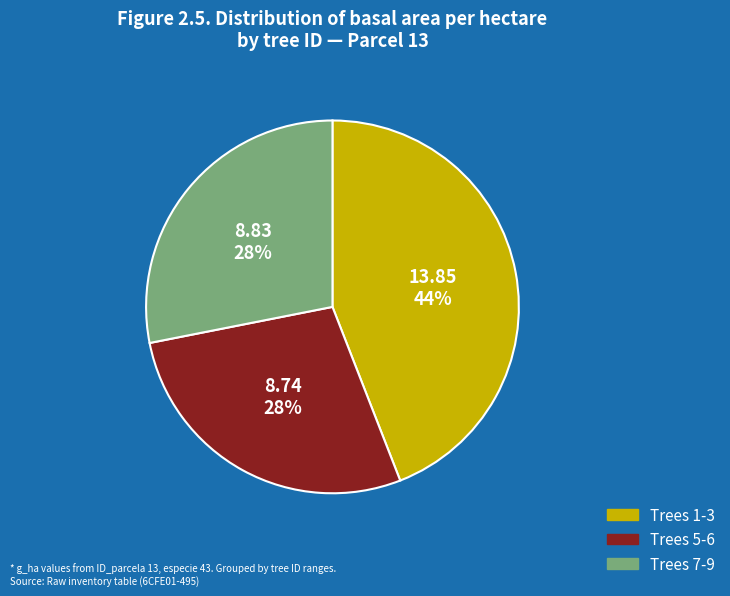

Does any single category account for the majority?

No